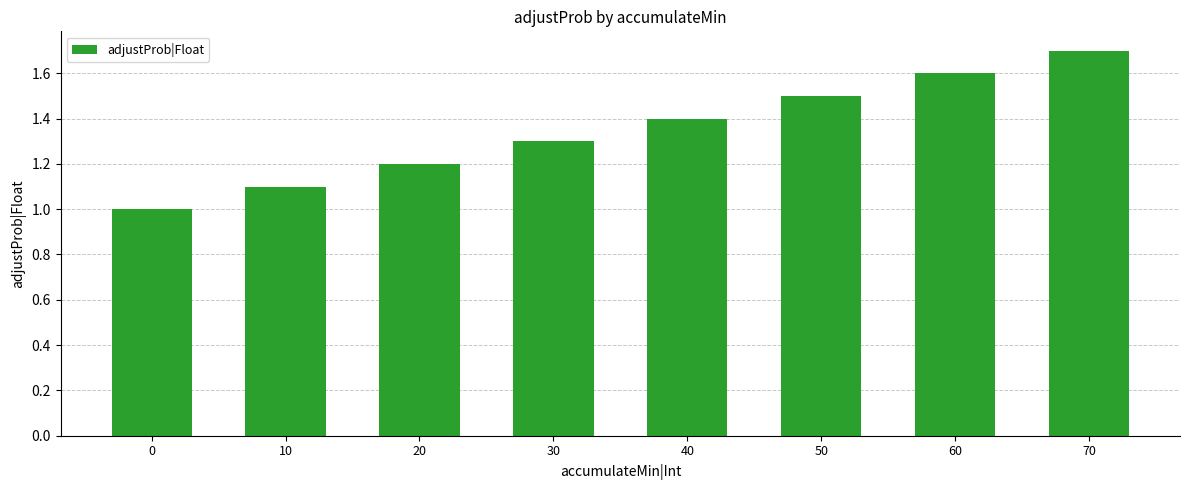

What is the value of the 4th bar from the left?

1.3